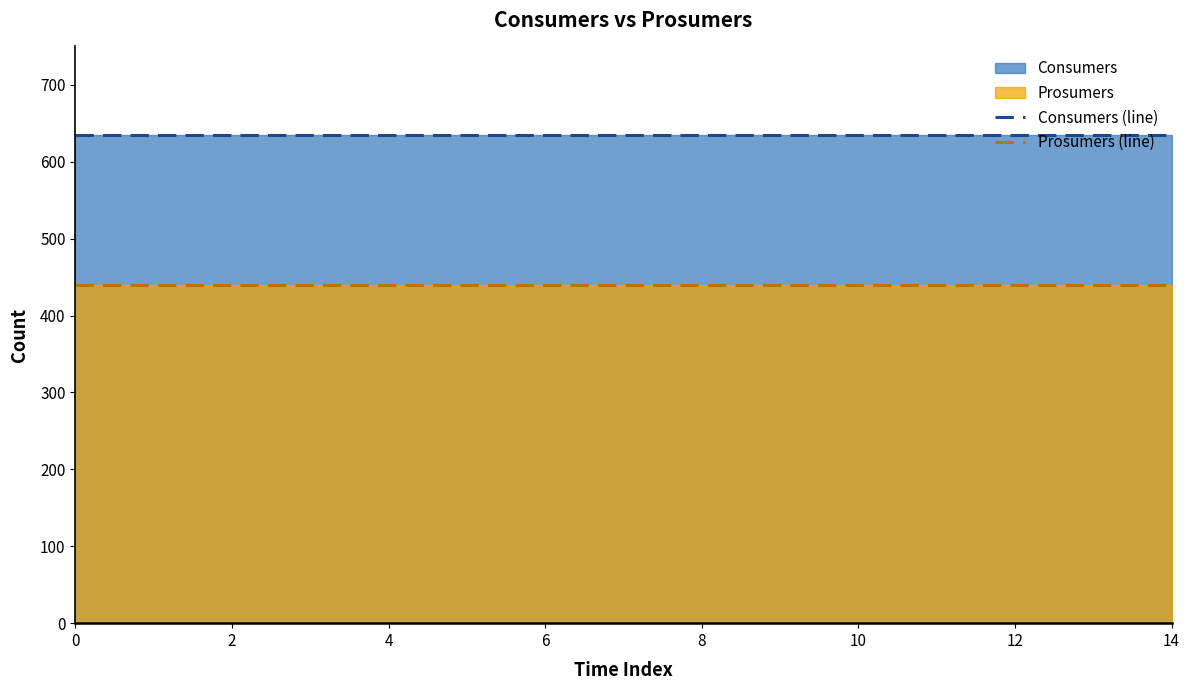

What is the value of the Consumers (line) point at the 14th from the left?

635